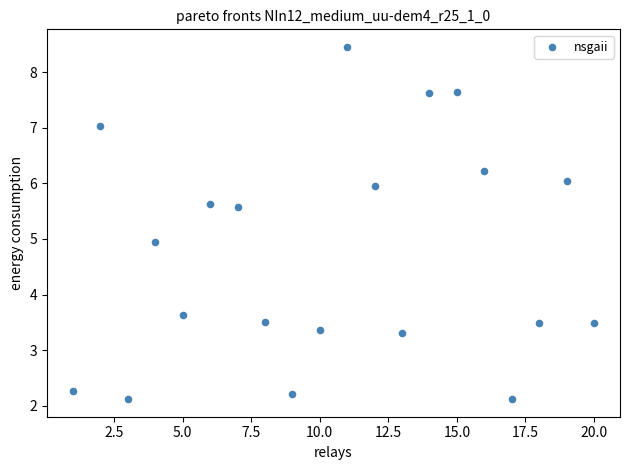

What is the range of Y values (max minus min)?

6.3